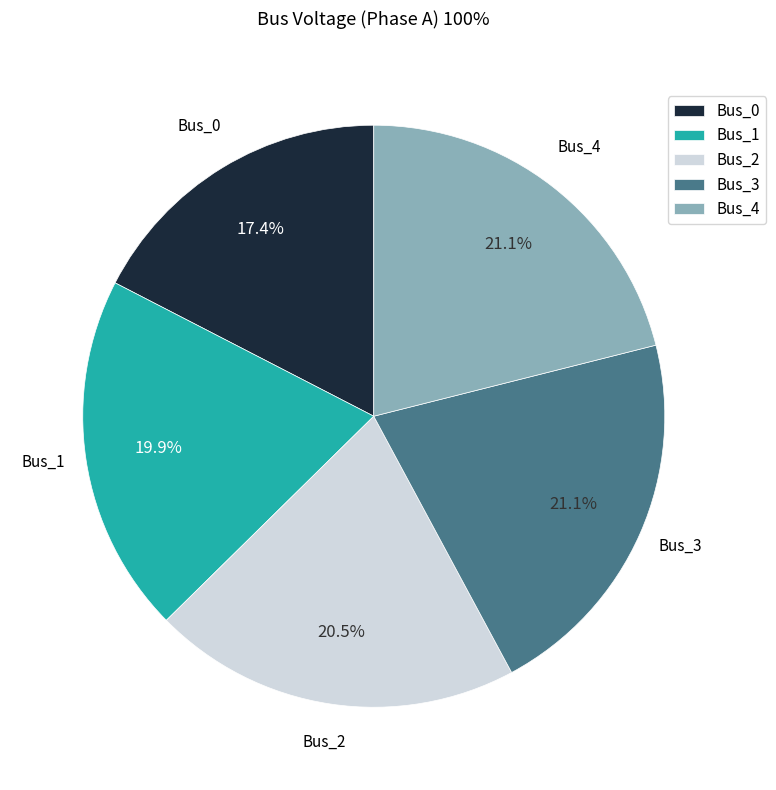

To the nearest percent, what is the difference between the largest and smallest slice percentages?

4%